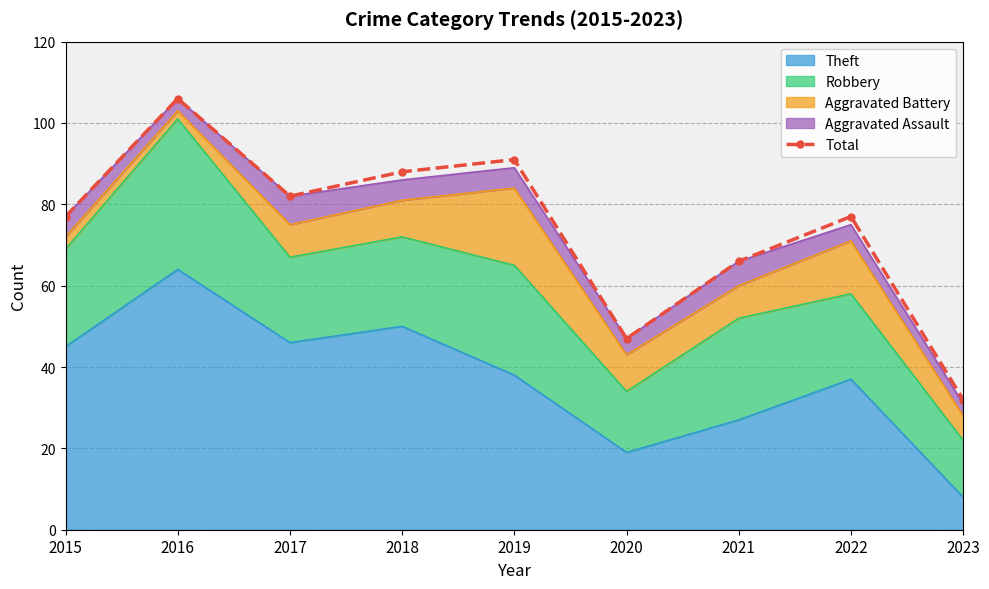

What is the value of the 7th point from the left?

66